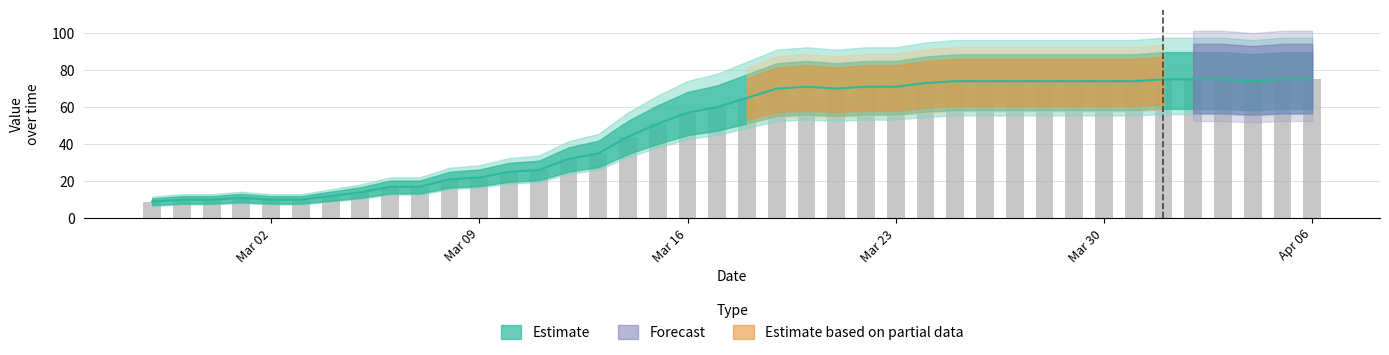

True or false: the data shows 32 at 2020-03-12.

True